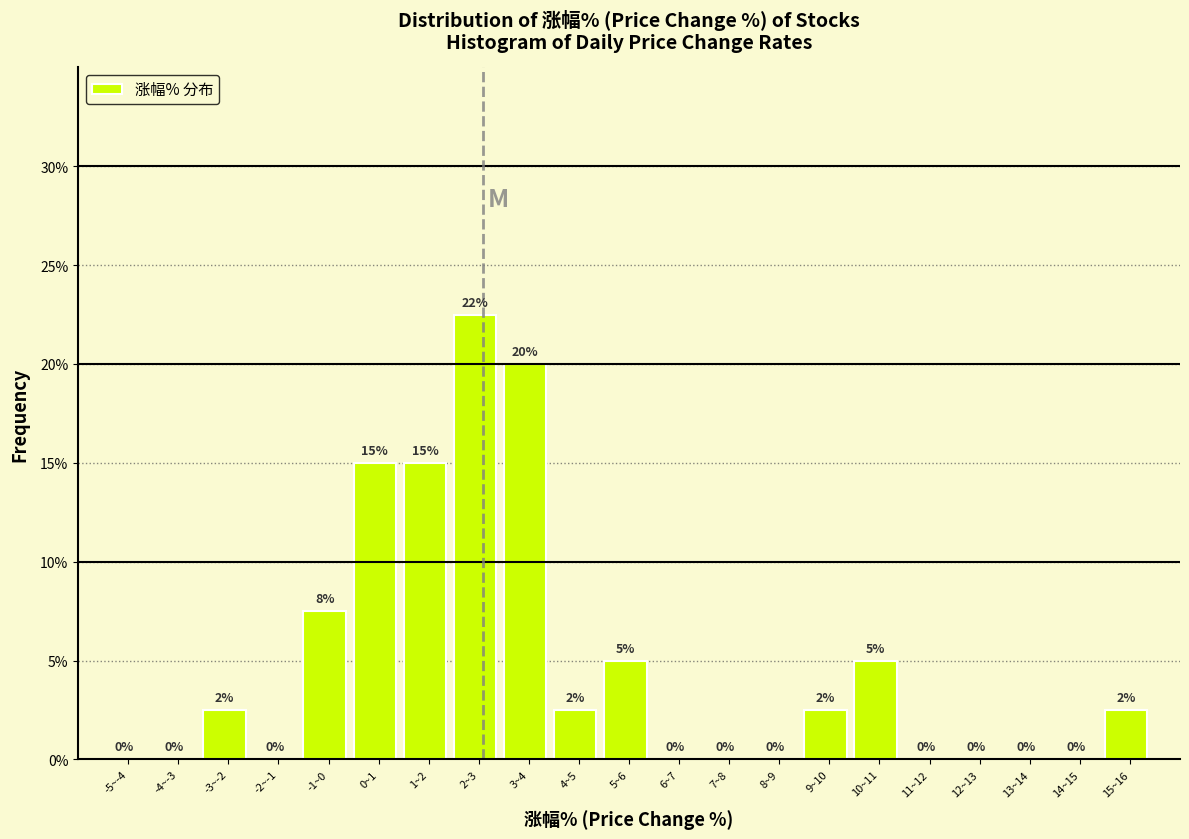

Which has a higher value, 9~10 or 11~12?

9~10